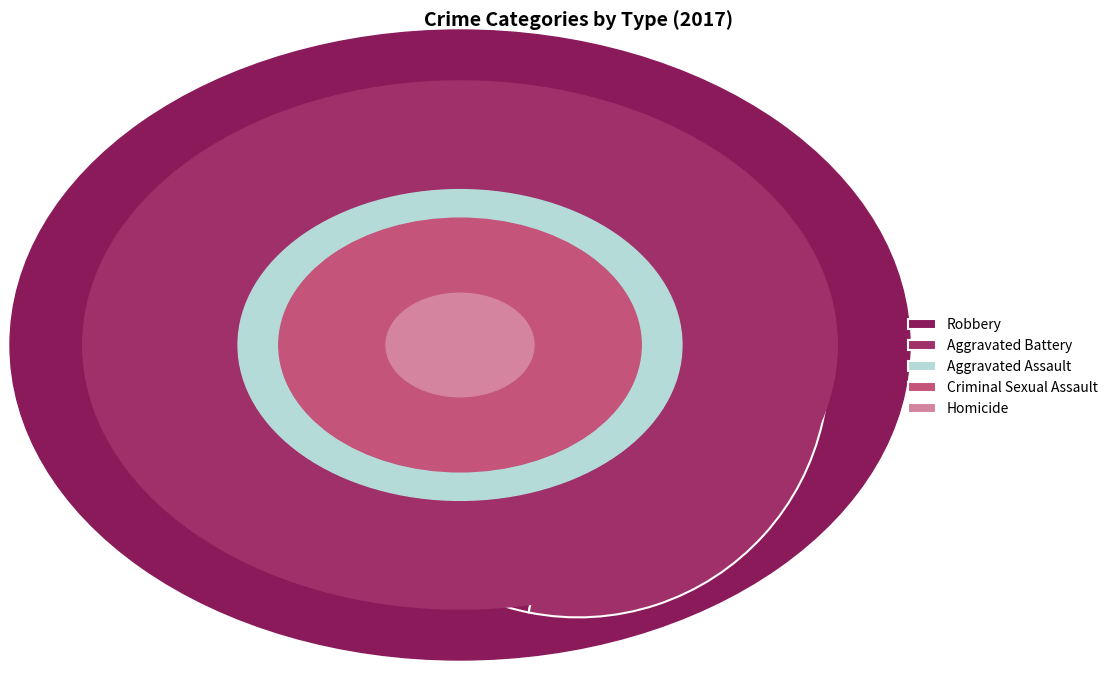

To the nearest percent, what is the difference between the Aggravated Assault and Aggravated Battery slice percentages?

22%